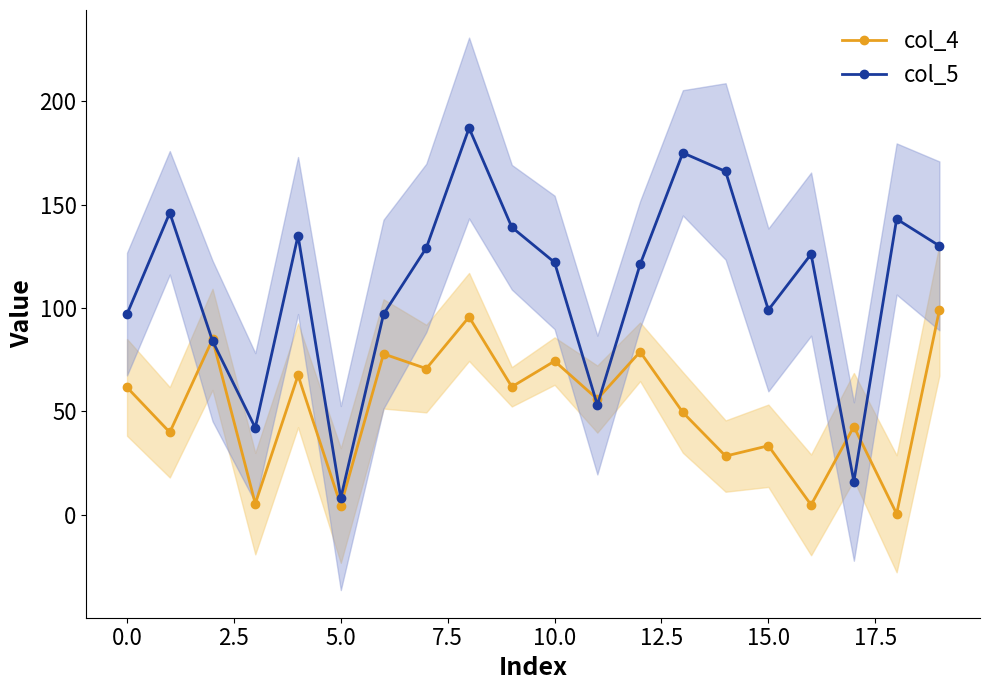

The col_5 series shows 271.9 at 17.5. True or false?

False